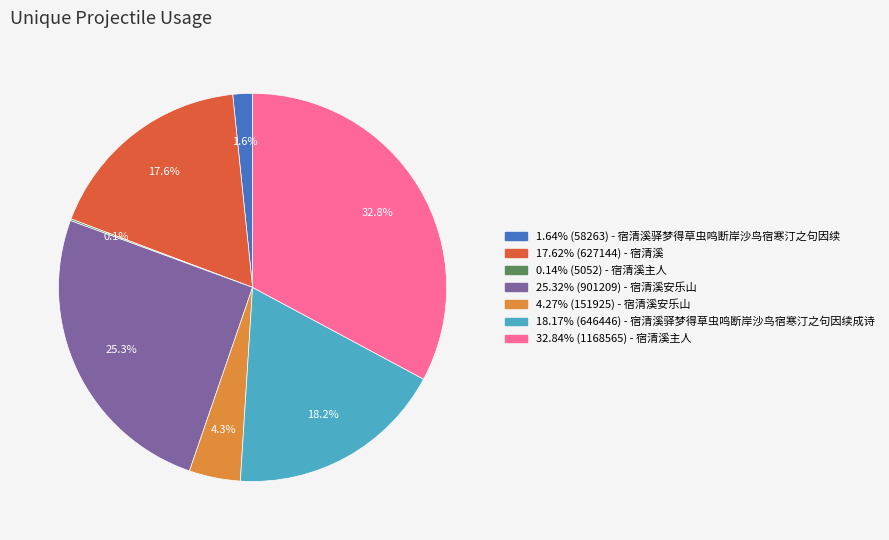

Is there a majority slice in this chart?

No